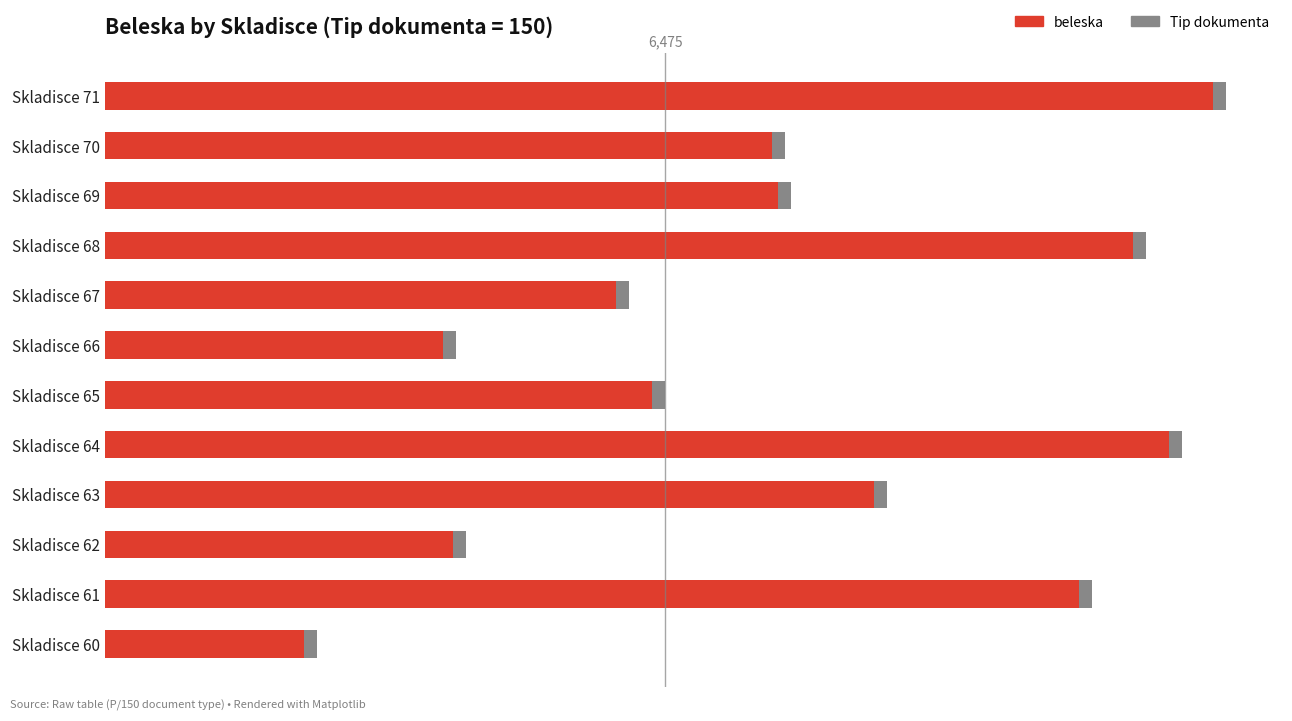

What is the difference between the second highest and second lowest values in the beleska series?

8381.0